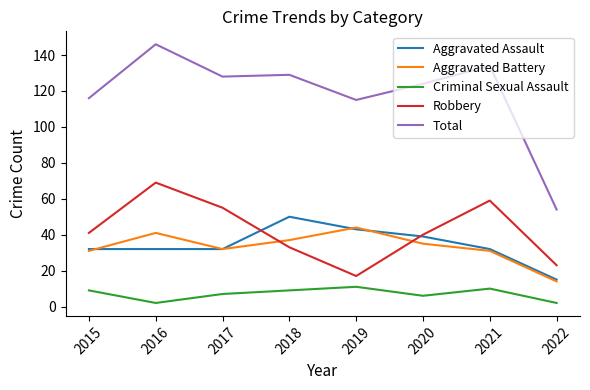

What is the difference between the maximum and minimum values in the Aggravated Battery series?

30